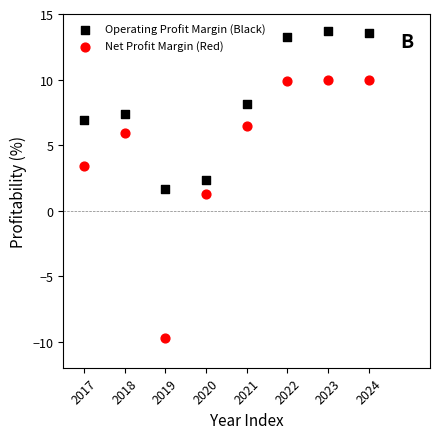

Which series reaches the minimum Y coordinate?

Net Profit Margin (Red)